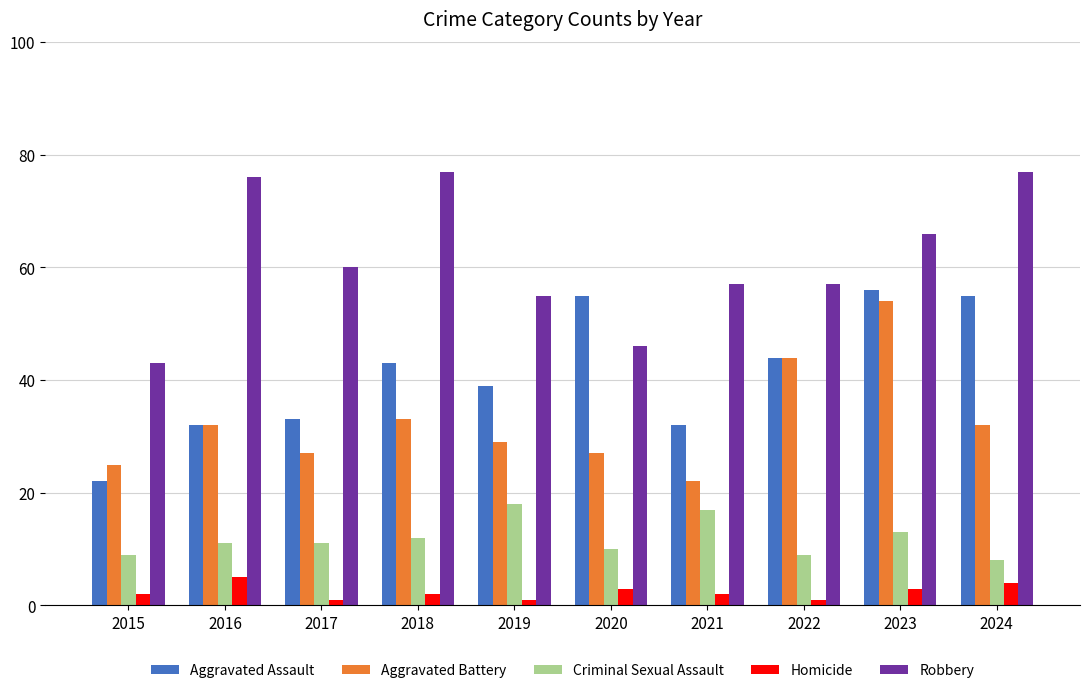

What is the spread (max minus min) of values at 2017?

59